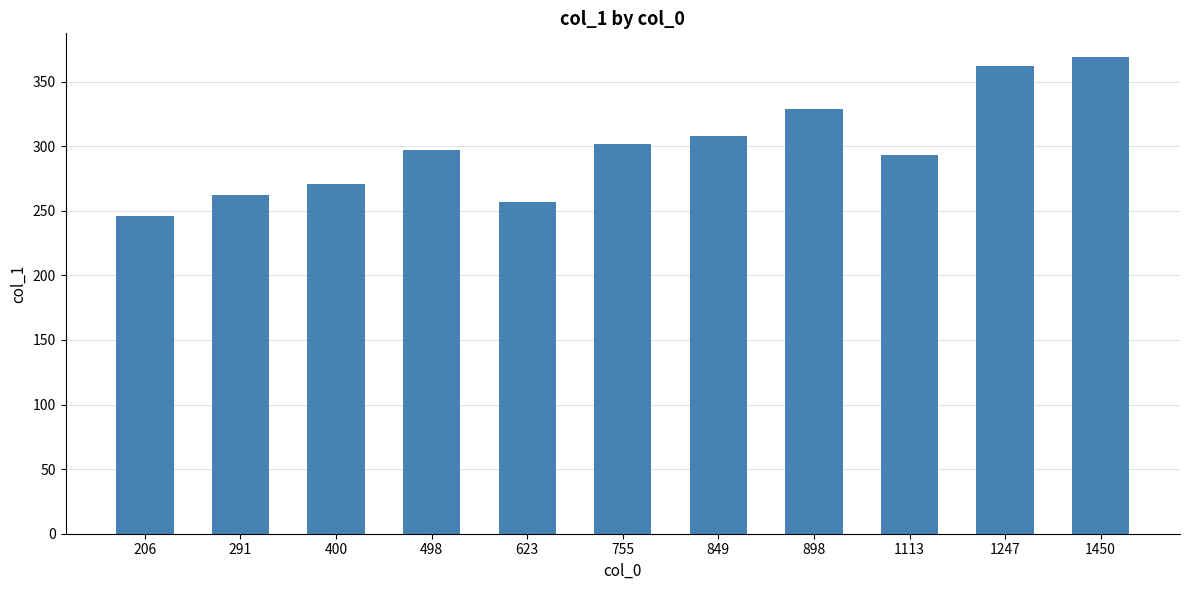

What is the maximum value shown in the chart?

369